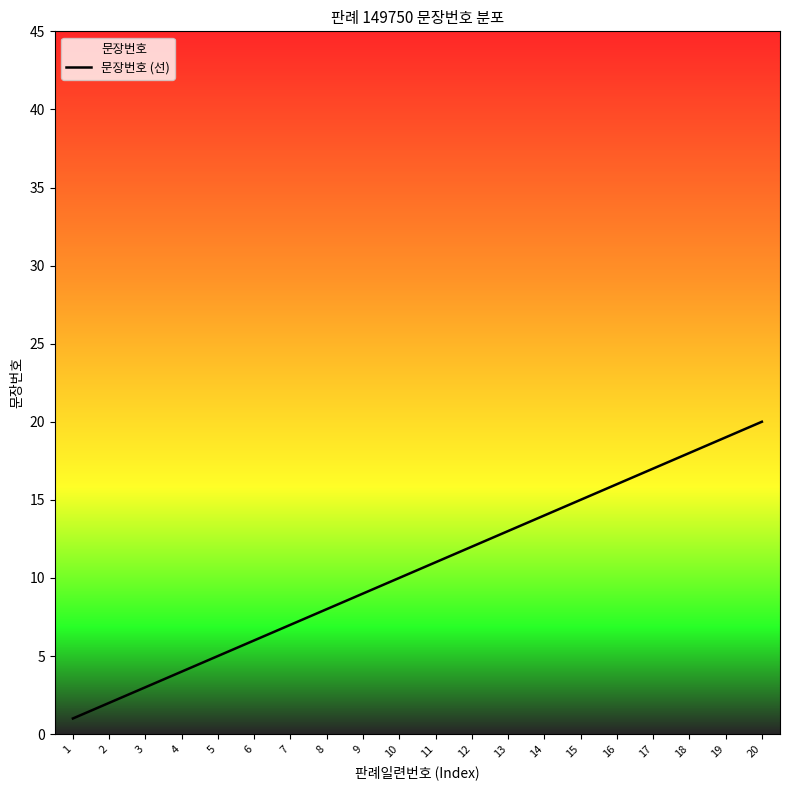

Approximately how many times larger is the value at 18 compared to 19?

0.9